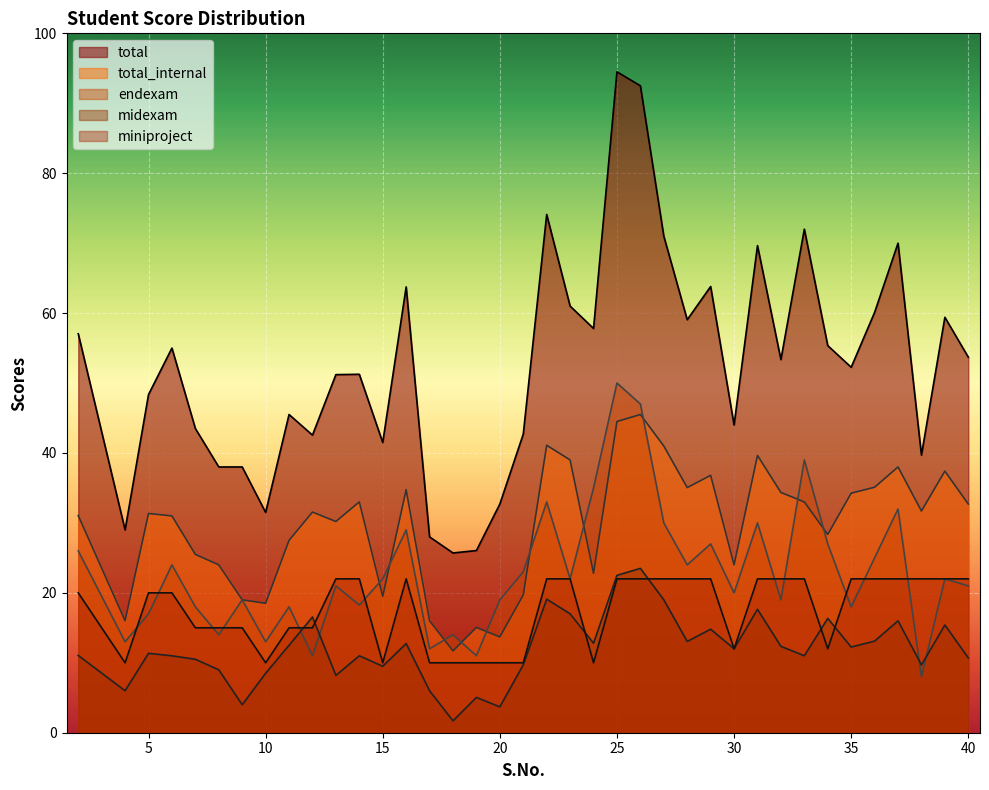

In endexam, how many points are higher than both neighbors (excluding endpoints)?

13